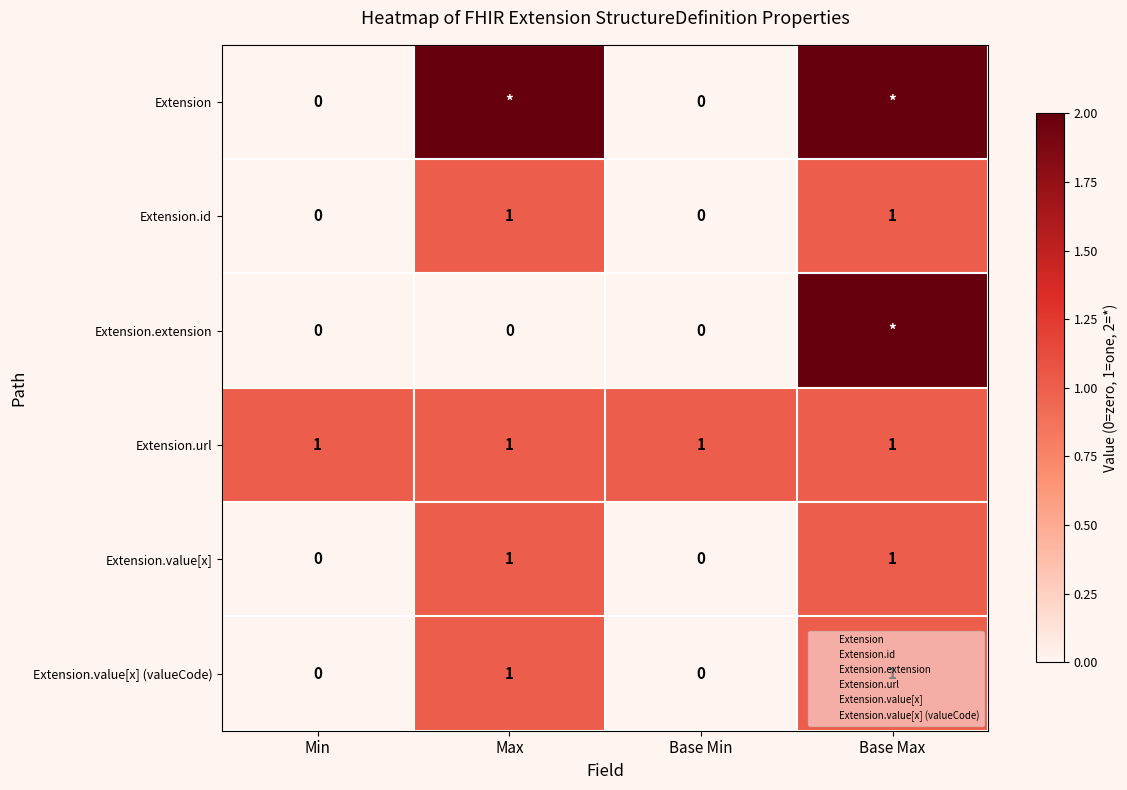

Is it true that Extension.value[x] equals 0 at Base Max?

False